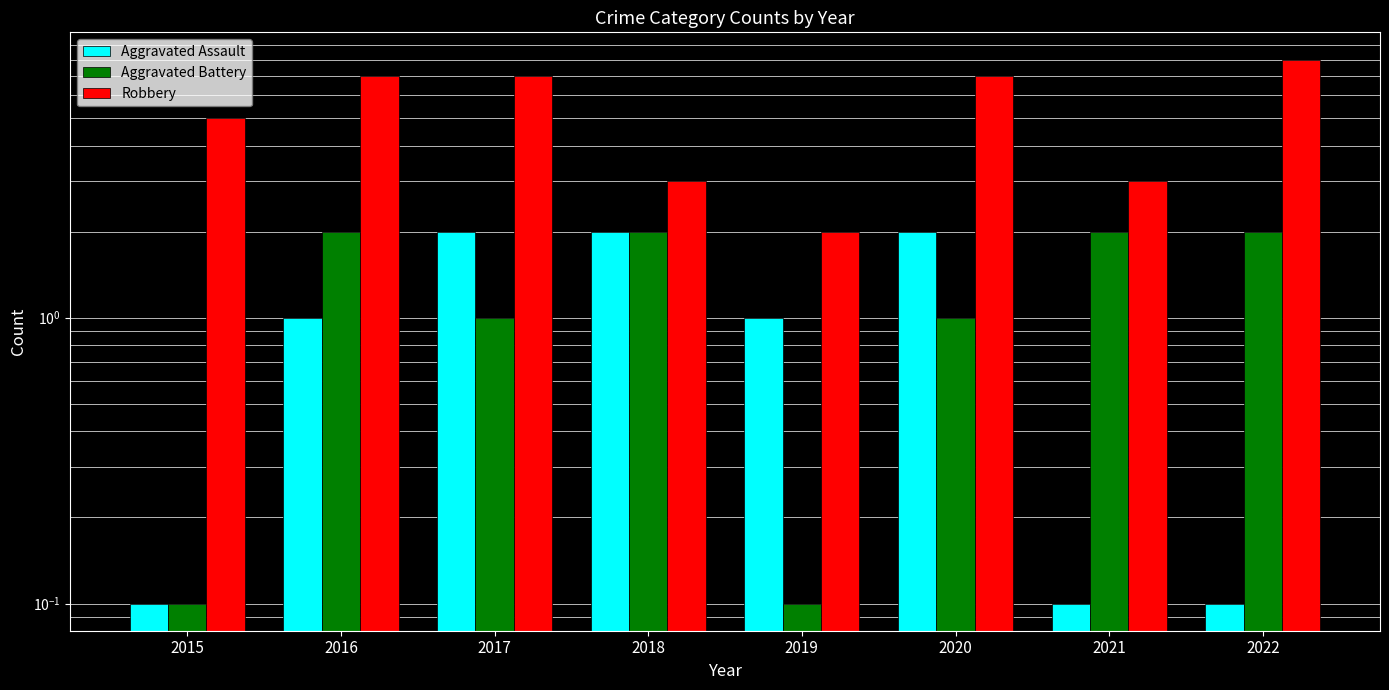

Which category has the highest value in the Aggravated Assault series?

2017